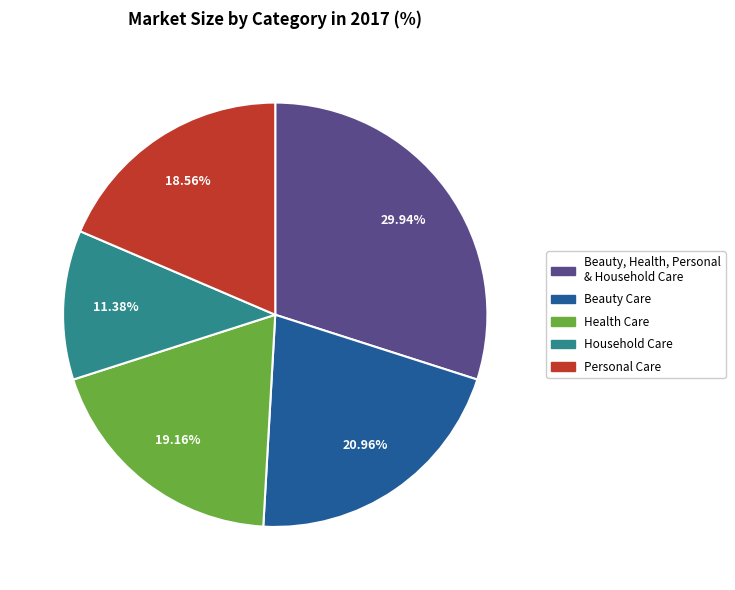

What percentage is the Personal Care slice, to the nearest percent?

19%